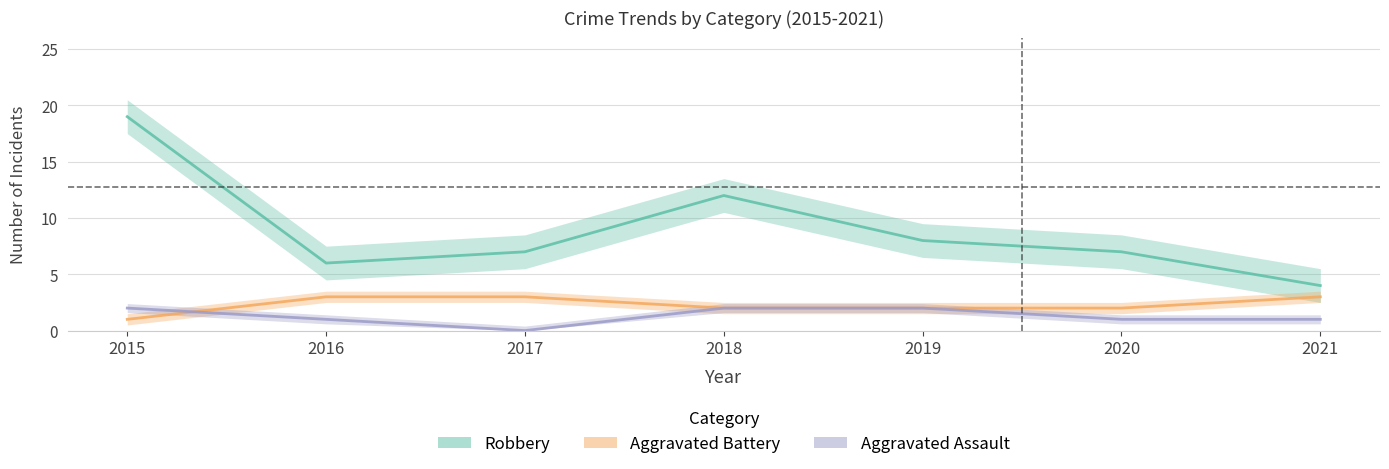

Which series has the largest total across all categories?

Robbery